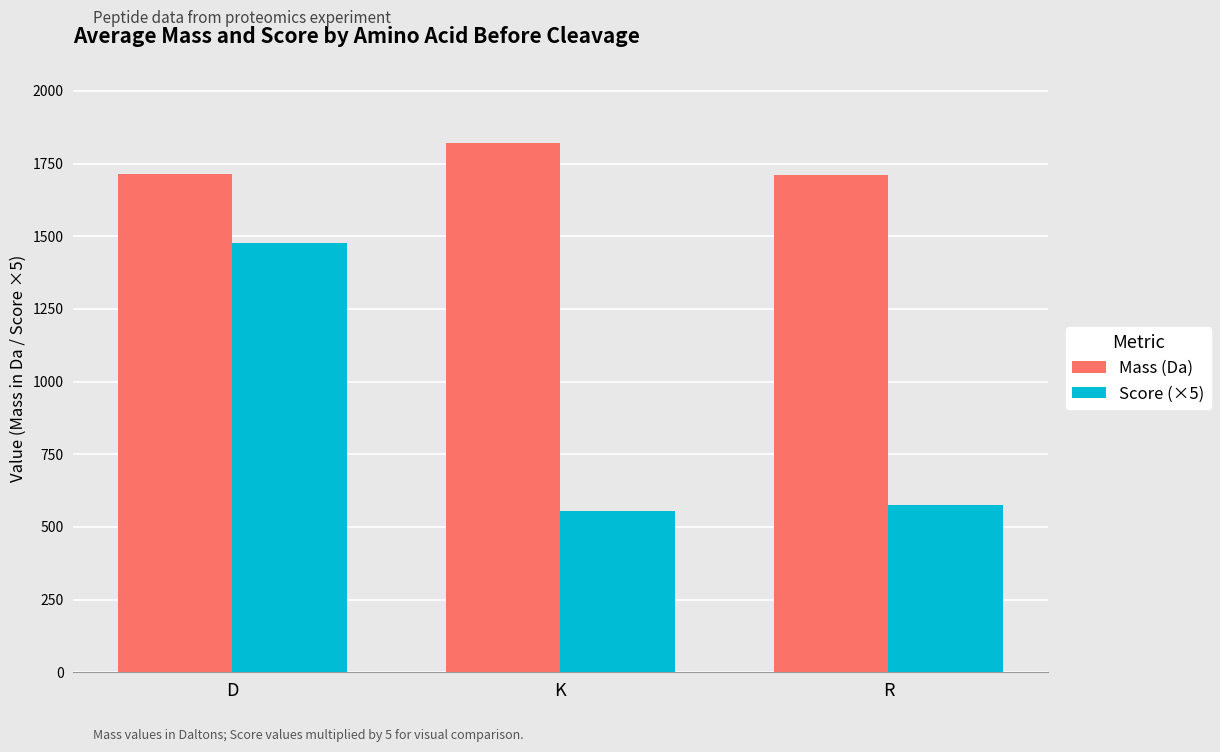

List the series in order of their overall mean, lowest first.

Score (×5), Mass (Da)